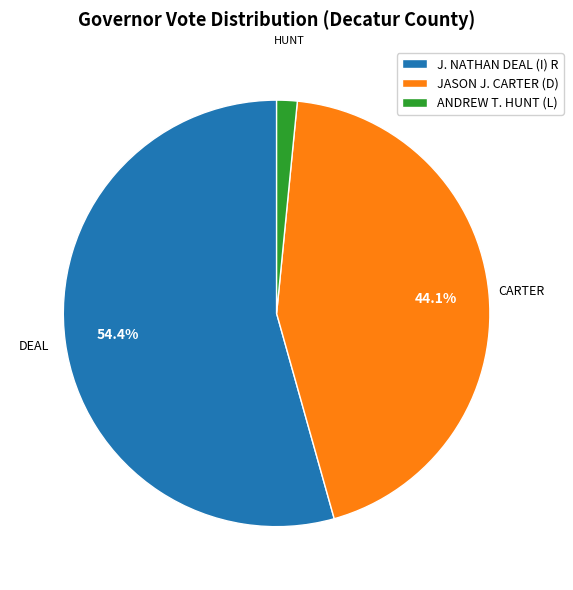

To the nearest percent, what is the average slice percentage?

33%